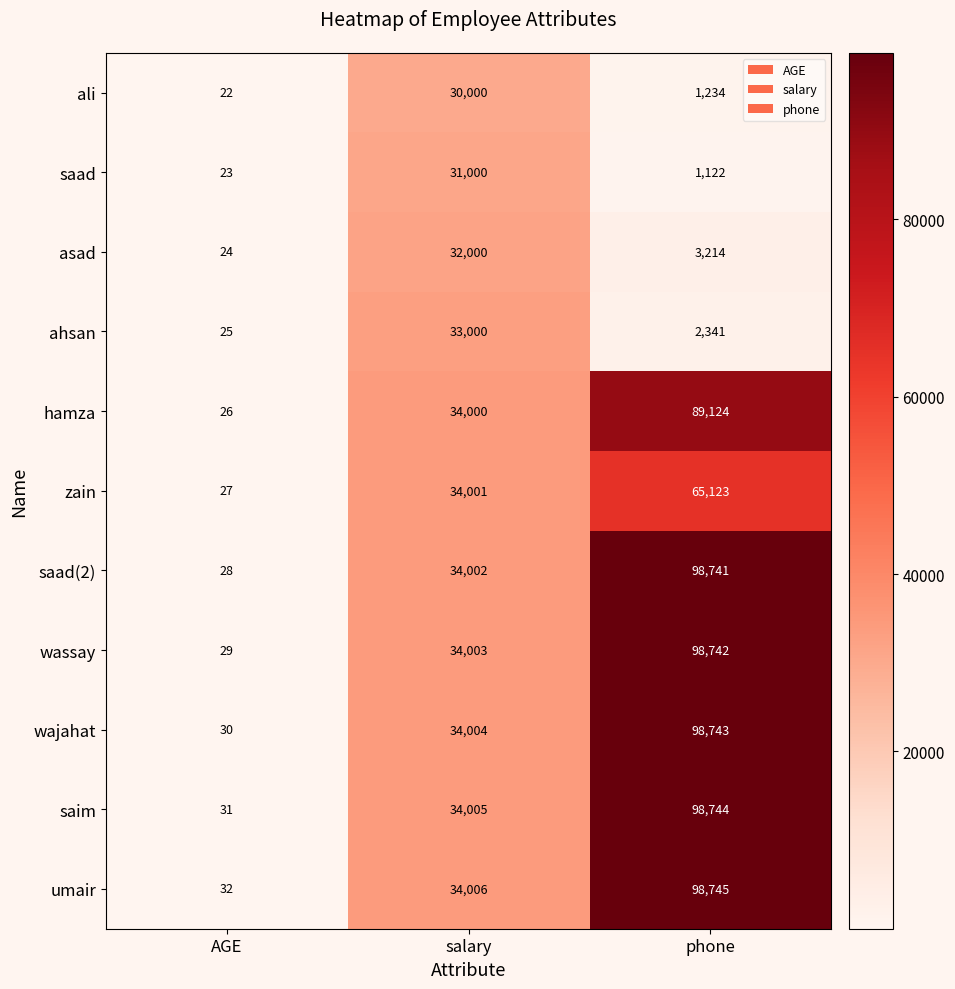

How many distinct data groups are displayed?

11